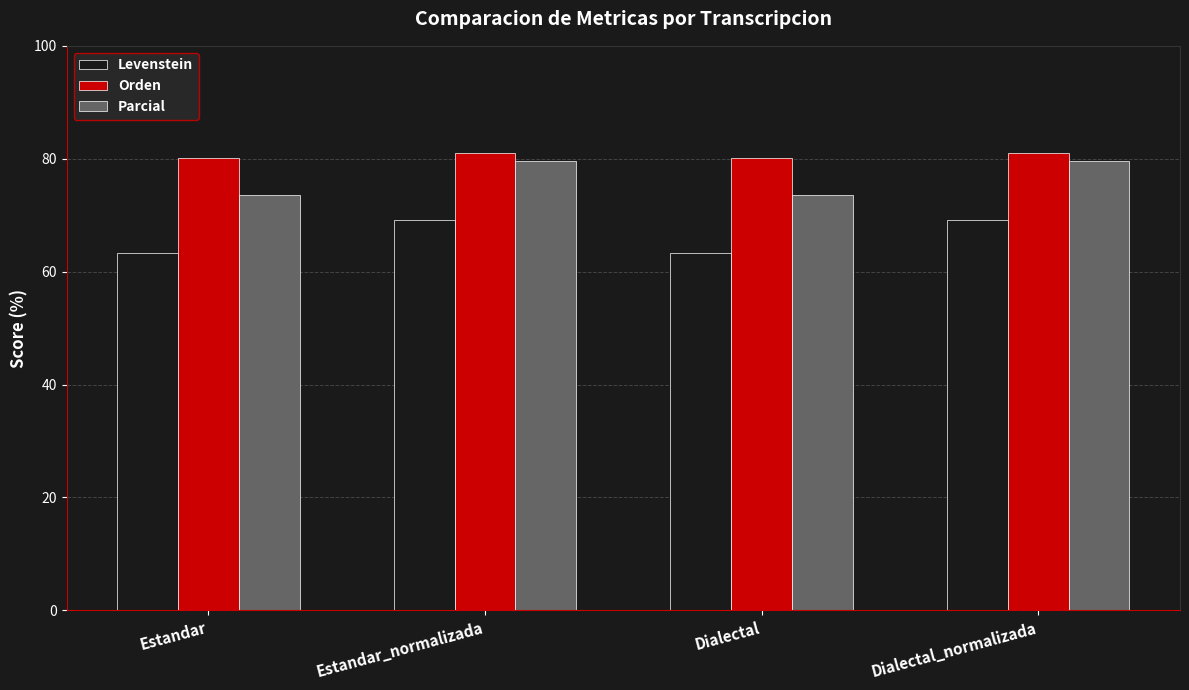

What value does the Levenstein series have at Dialectal?

63.3